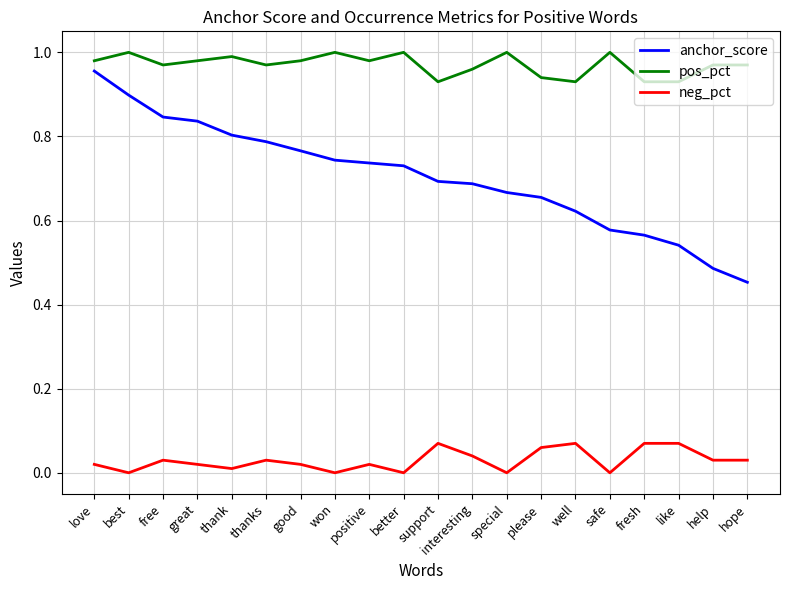

Is it true that pos_pct equals 0.9 at support?

True